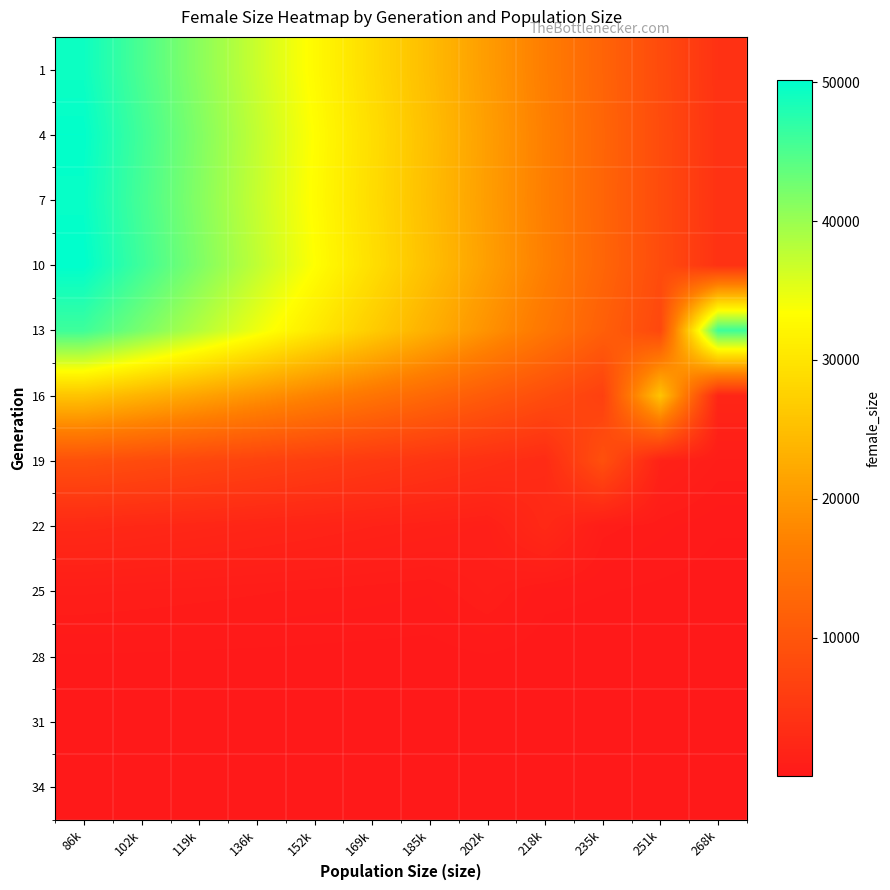

What is the difference between the highest and lowest values at 185k?

25077.5